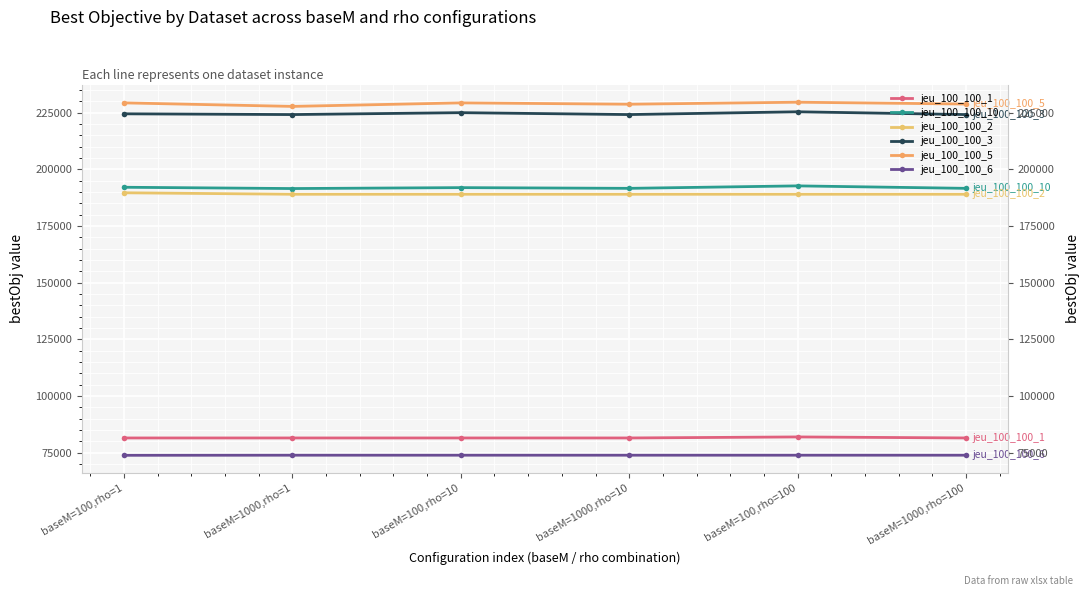

How many lines are shown in the chart?

6